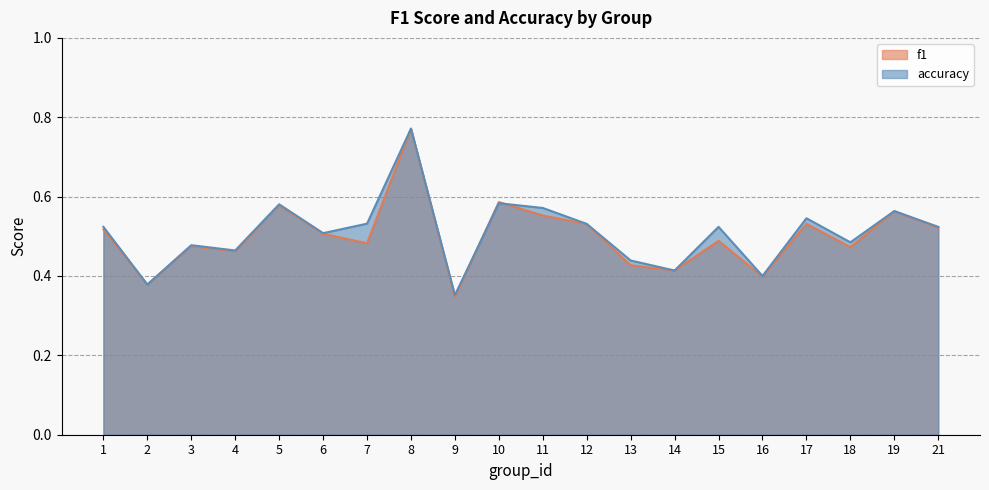

What is the difference between the maximum and minimum values in the accuracy series?

0.4